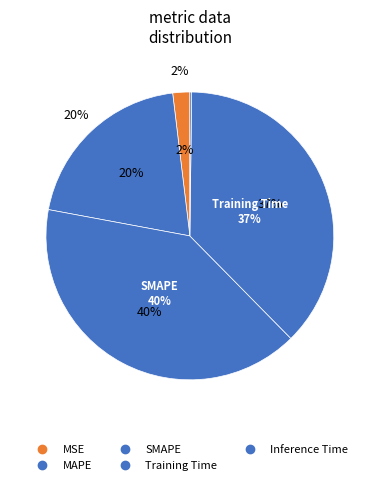

What is the total percentage of MAPE and Training Time?

57.6%